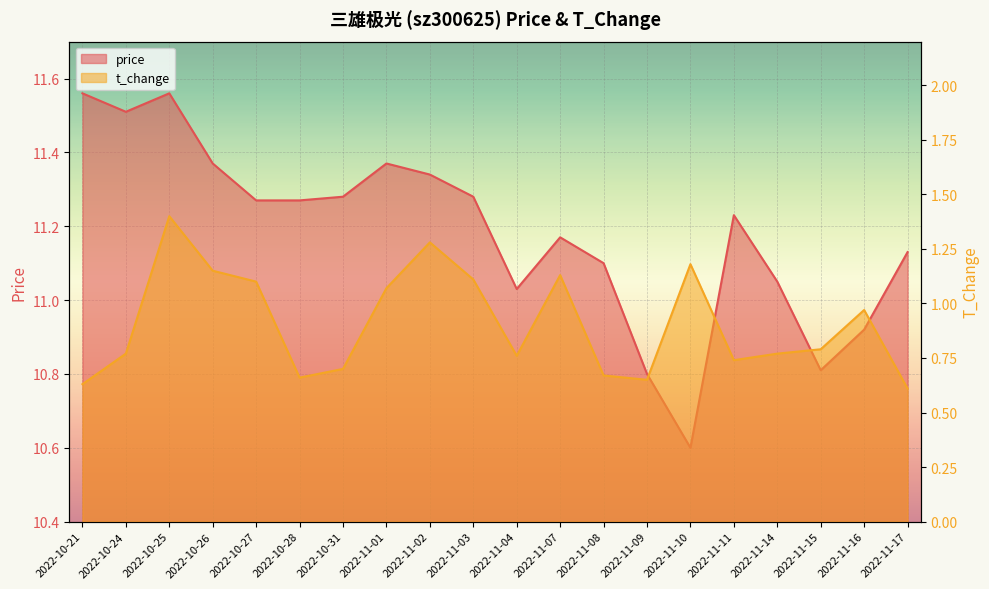

What is the difference between the price values at 2022-10-27 and 2022-10-26?

0.1